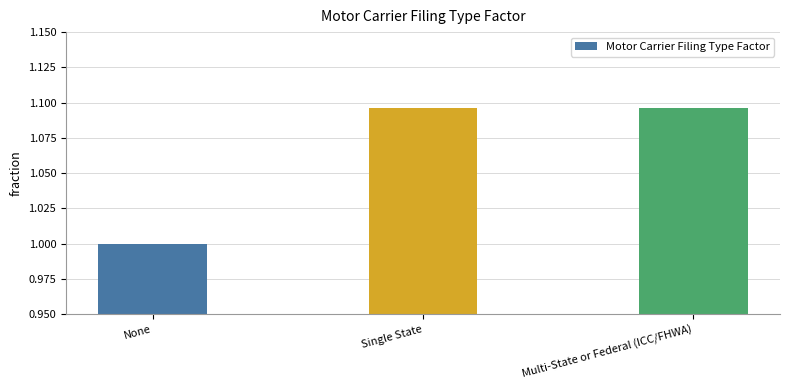

Count the values in the range 1 to 2.

3